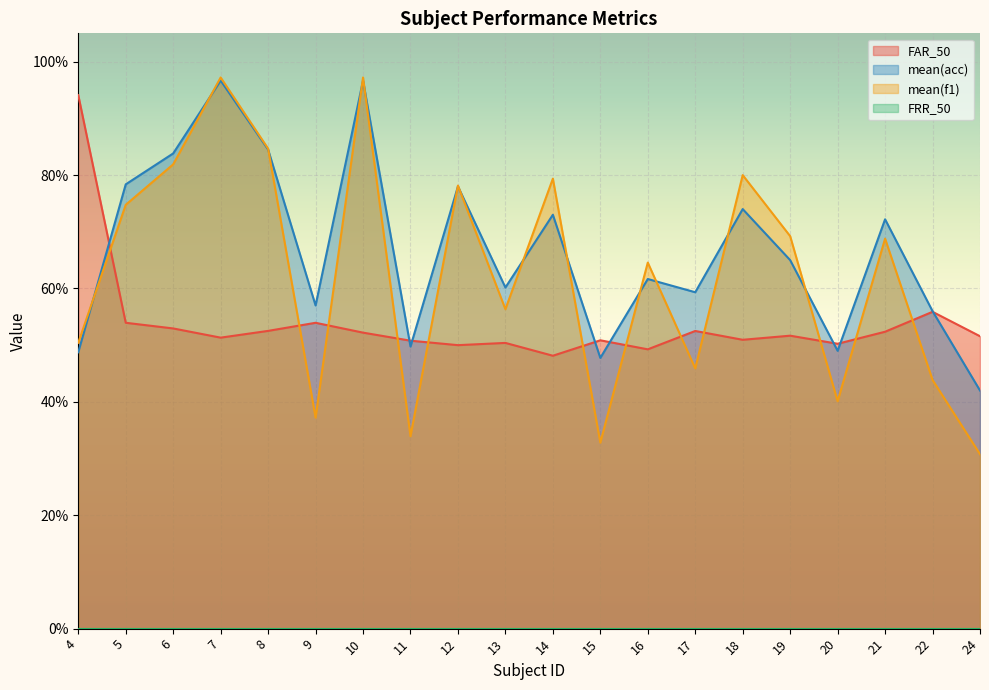

Reading left to right, what are all the values shown in this chart?

FAR_50: 94.1	53.9	52.9	51.3	52.5	53.9	52.2	50.8	50.0	50.4	48.1	50.9	49.3	52.5	50.9	51.7	50.2	52.4	55.9	51.6
mean(acc): 48.8	78.4	83.8	96.7	84.5	57.0	96.7	49.8	78.0	60.2	73.0	47.8	61.7	59.3	74.0	65.0	49.0	72.2	56.0	42.0
mean(f1): 50.4	74.8	81.9	97.2	84.7	37.2	97.2	33.9	78.1	56.3	79.4	32.8	64.6	45.9	80.0	69.2	40.1	68.8	43.9	30.8